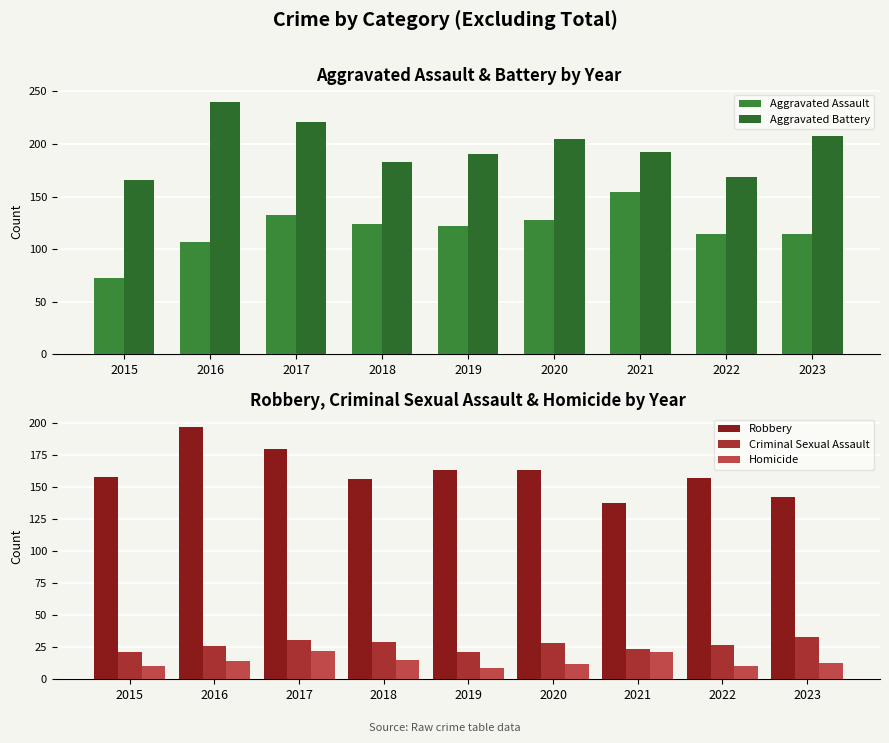

What is the average value of the Aggravated Assault series?

119